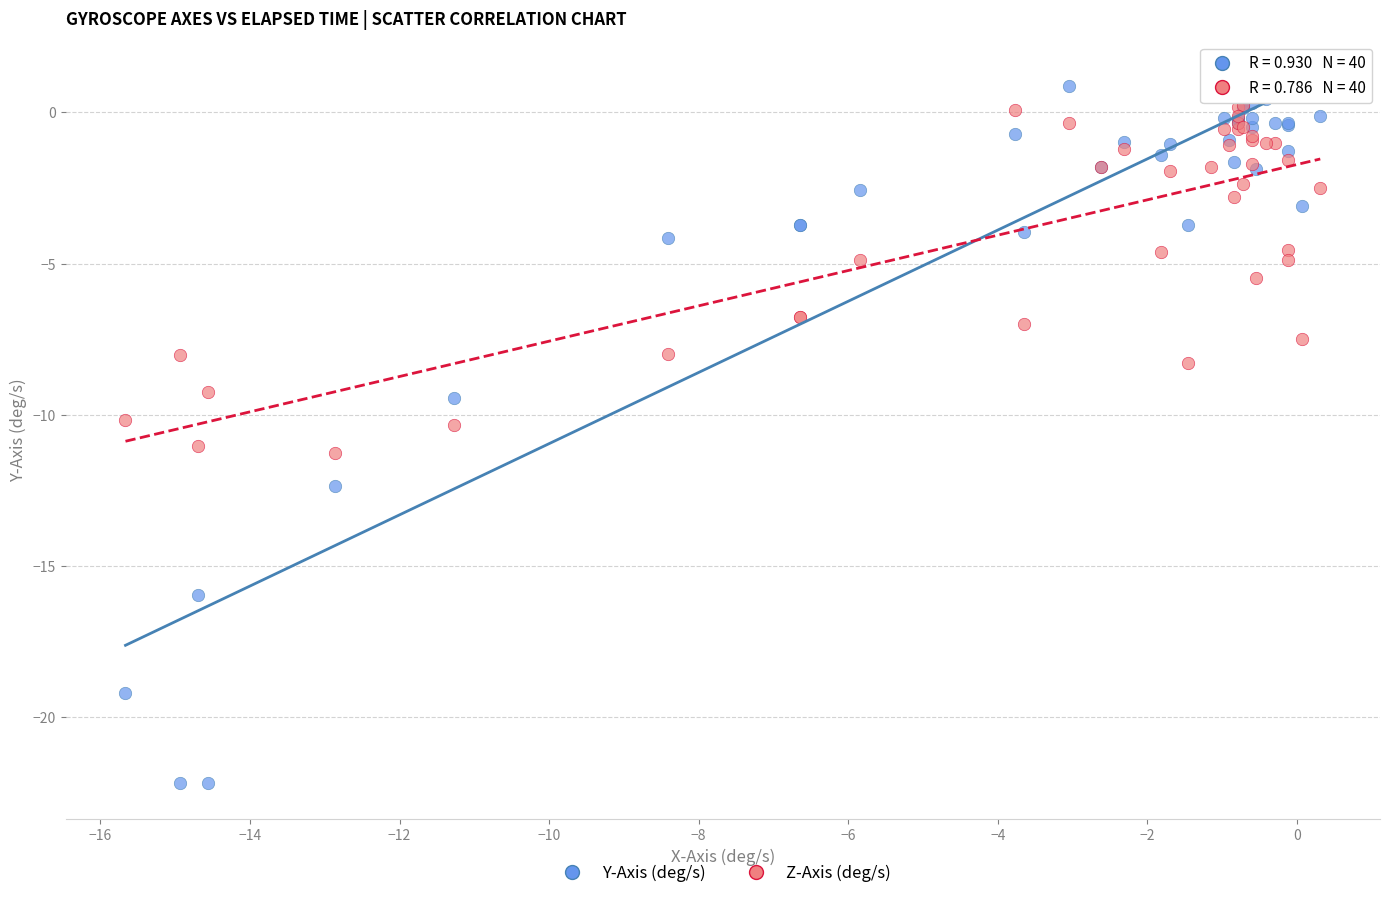

What are all the series names shown in the legend?

Y-Axis (deg/s), Z-Axis (deg/s)